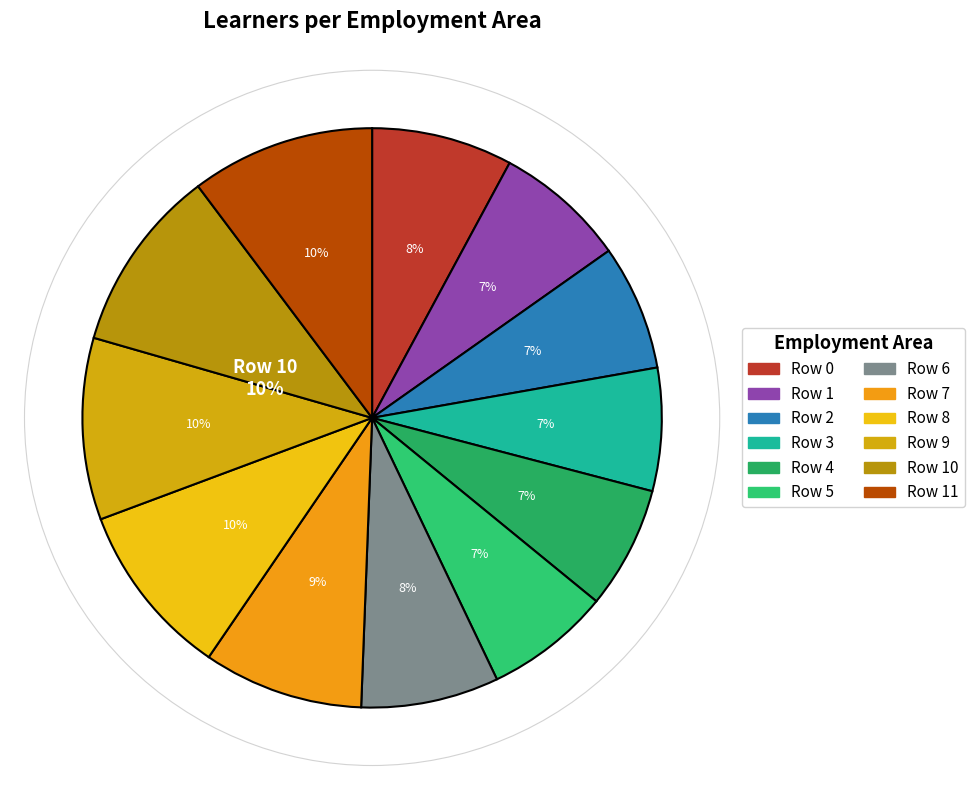

How many slices are in this pie chart?

12